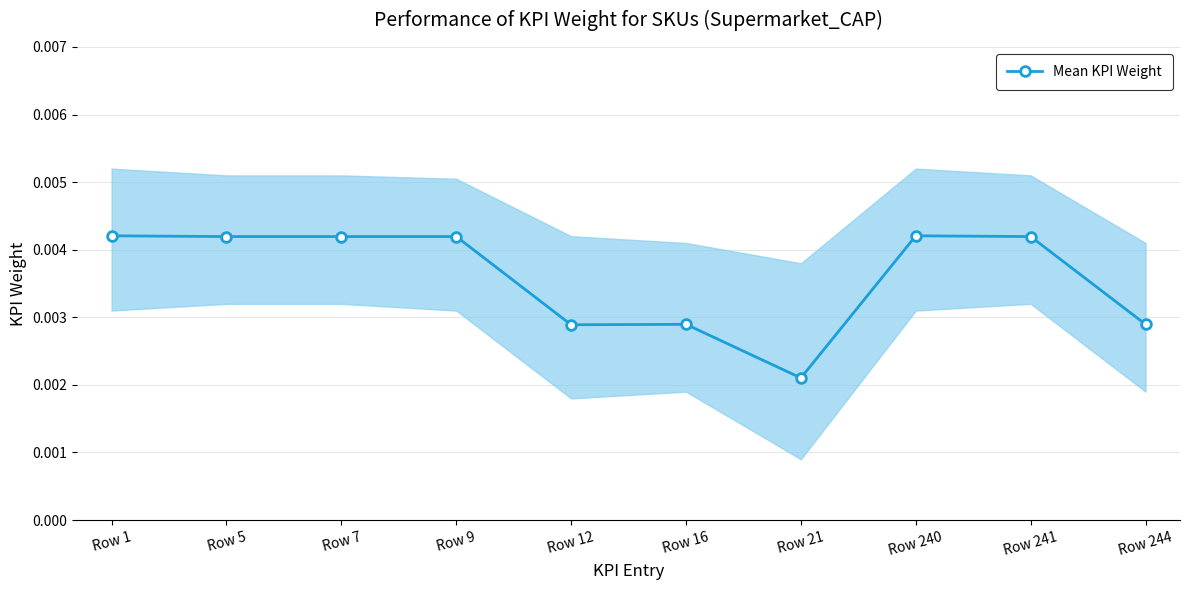

At which category does the data reach its first local peak?

Row 16